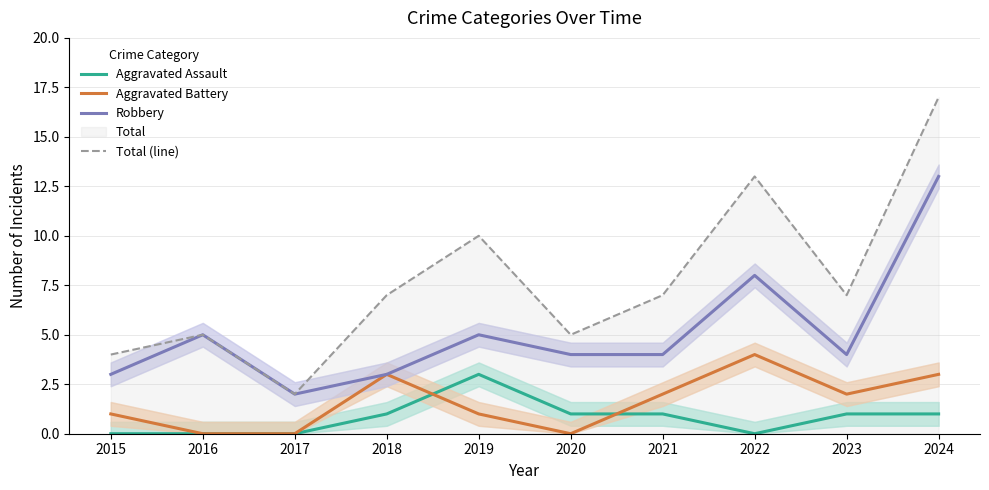

At 2015, list the series in order from largest to smallest.

Total (line), Robbery, Aggravated Battery, Aggravated Assault